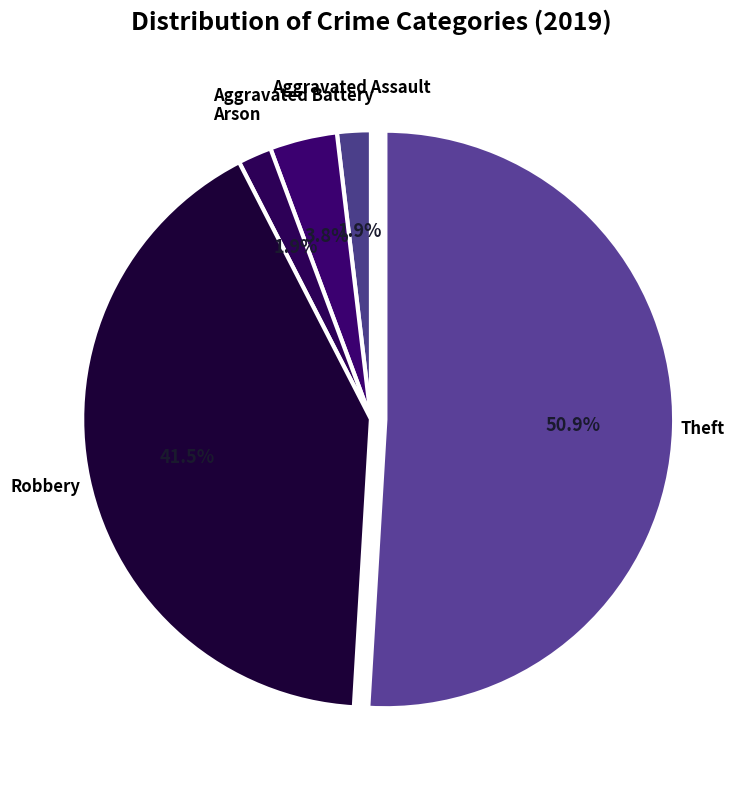

How many slices are in this pie chart?

5